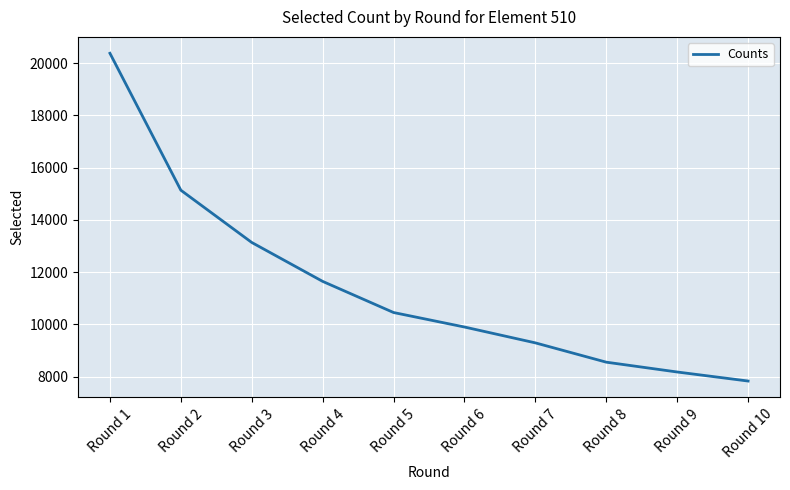

What is the ratio of the value at Round 8 to the value at Round 5?

0.8